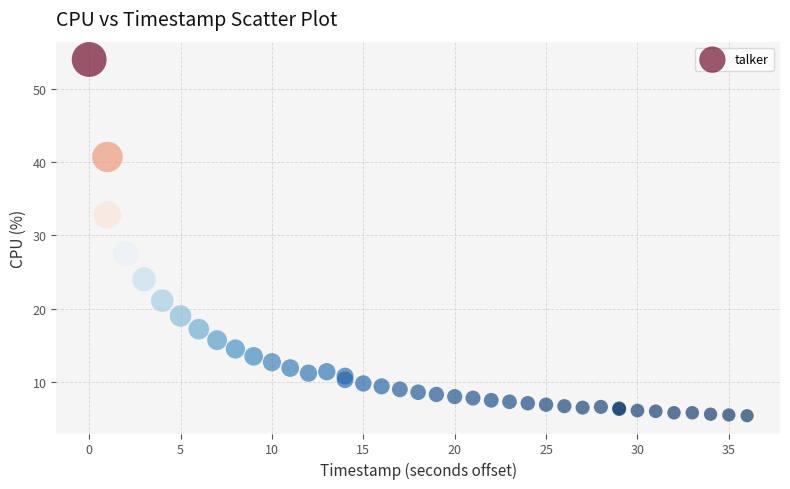

What Y value in the scatter plot is closest to 29?

27.5